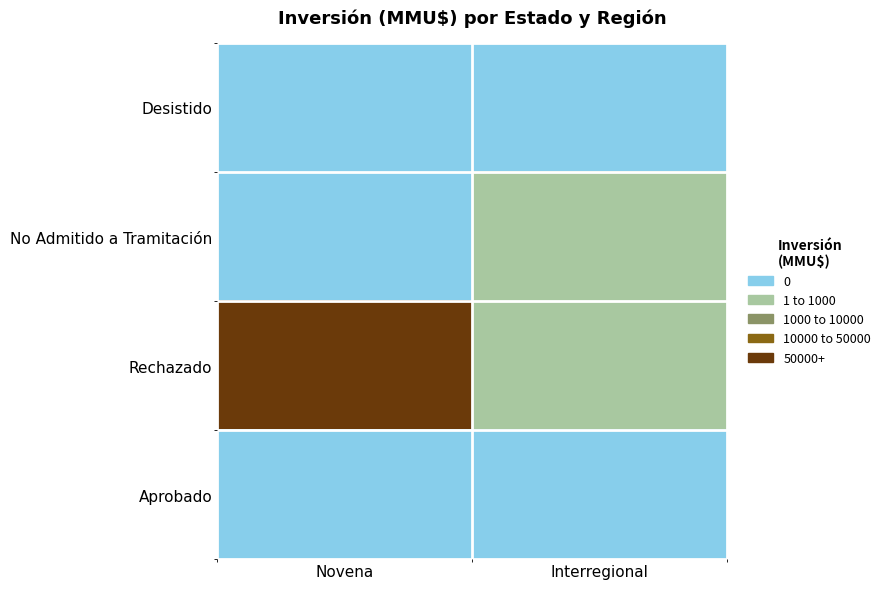

Which series has the largest range (max minus min)?

Rechazado